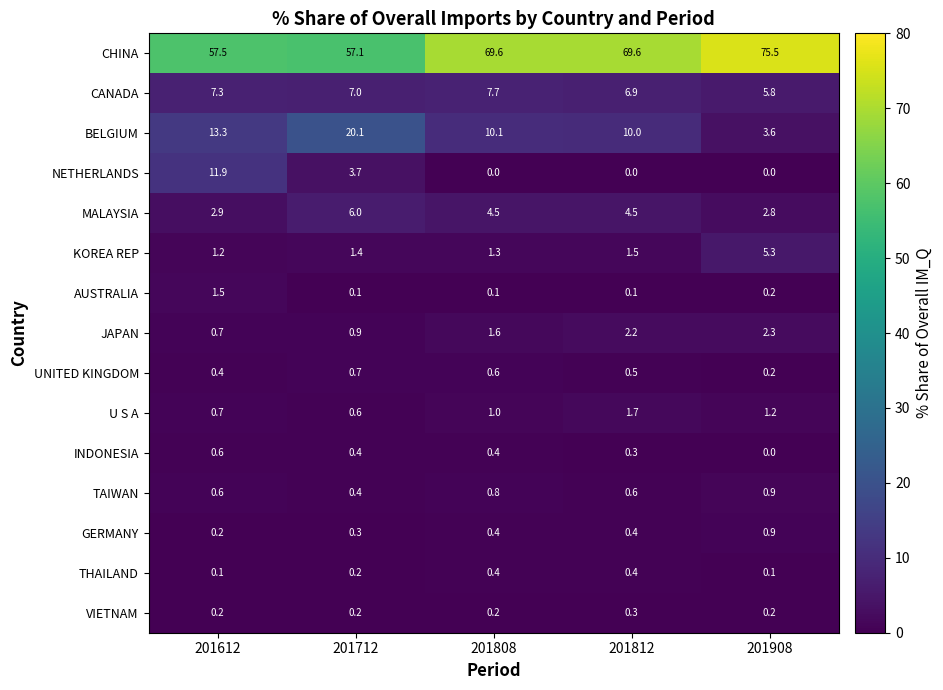

Which series has the widest spread of values?

CHINA